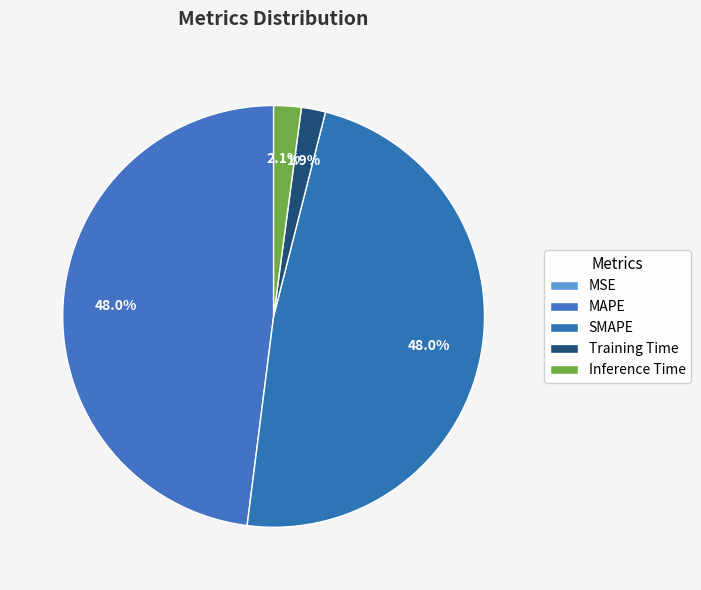

To the nearest percent, what is the difference between the Training Time and MAPE slice percentages?

46%